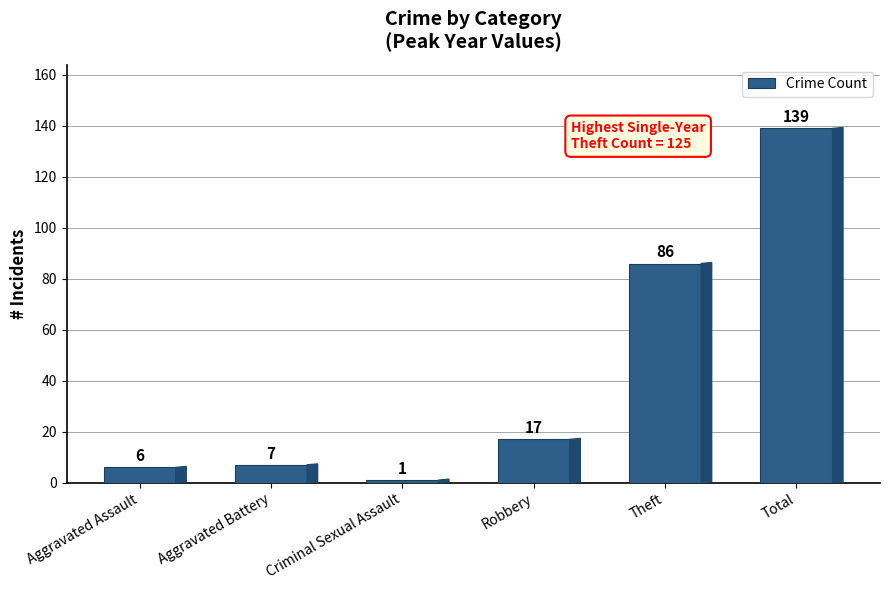

Reading left to right, what are all the values shown in this chart?

6	7	1	17	86	139